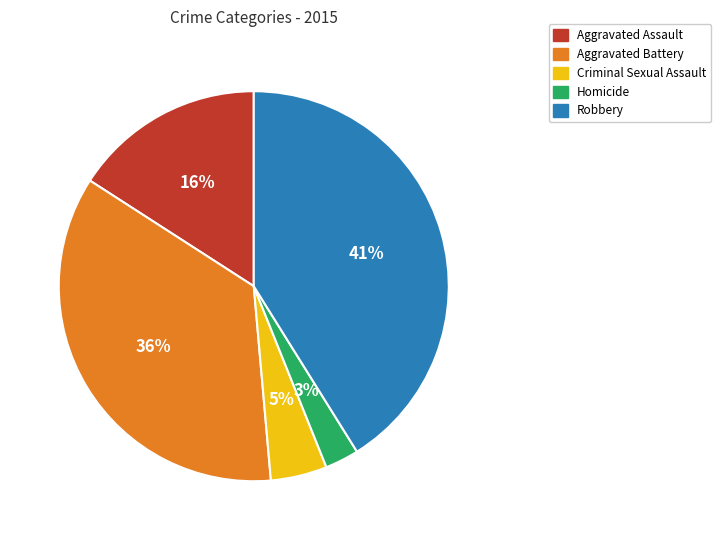

Is Aggravated Battery the majority of the pie?

No